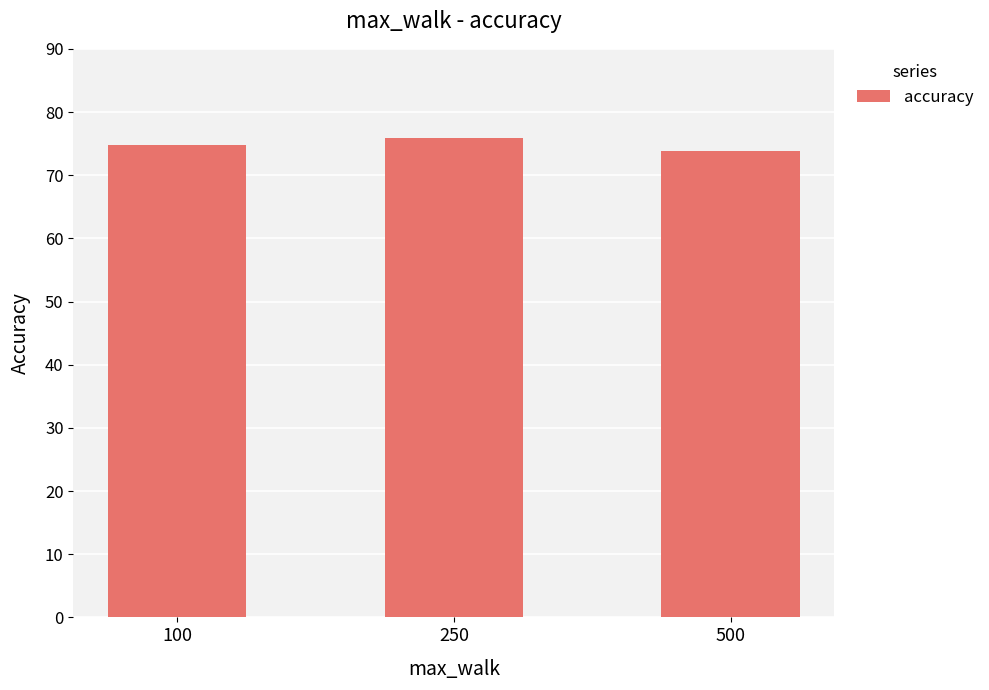

What is the greatest value displayed?

75.9